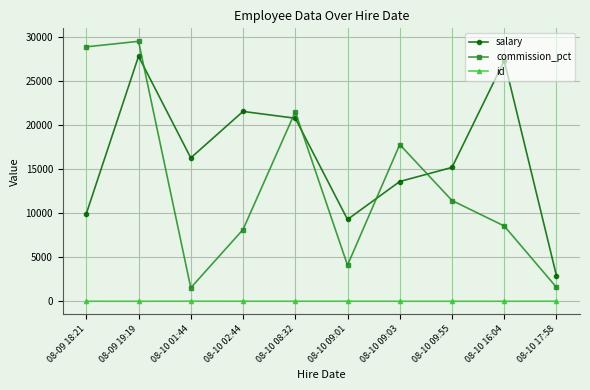

List the series in order of their overall mean, lowest first.

id, commission_pct, salary